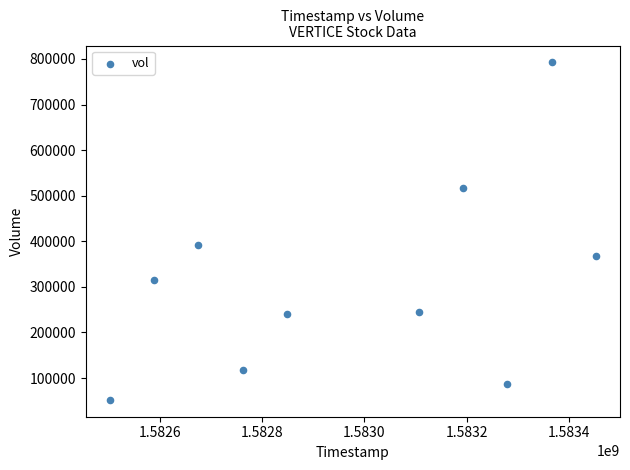

What Y value in the scatter plot is closest to 422250?

391000